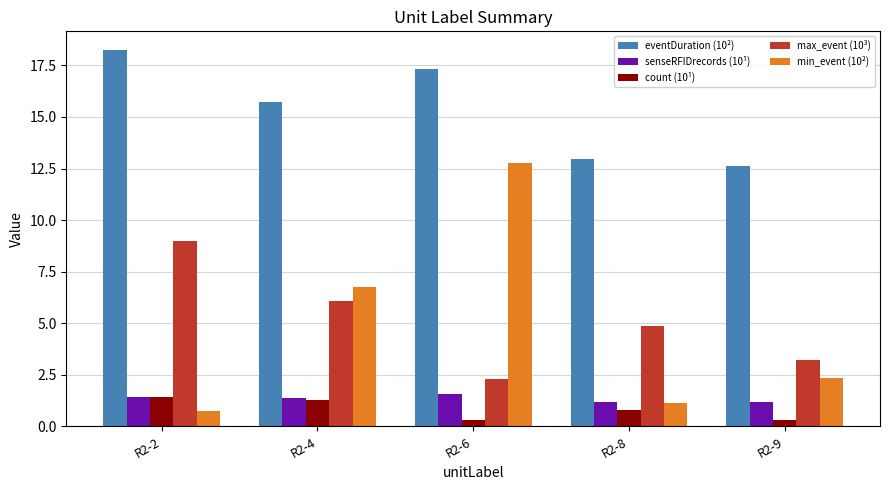

What is the sum of the min_event (10²) values at R2-2 and R2-9?

3.1